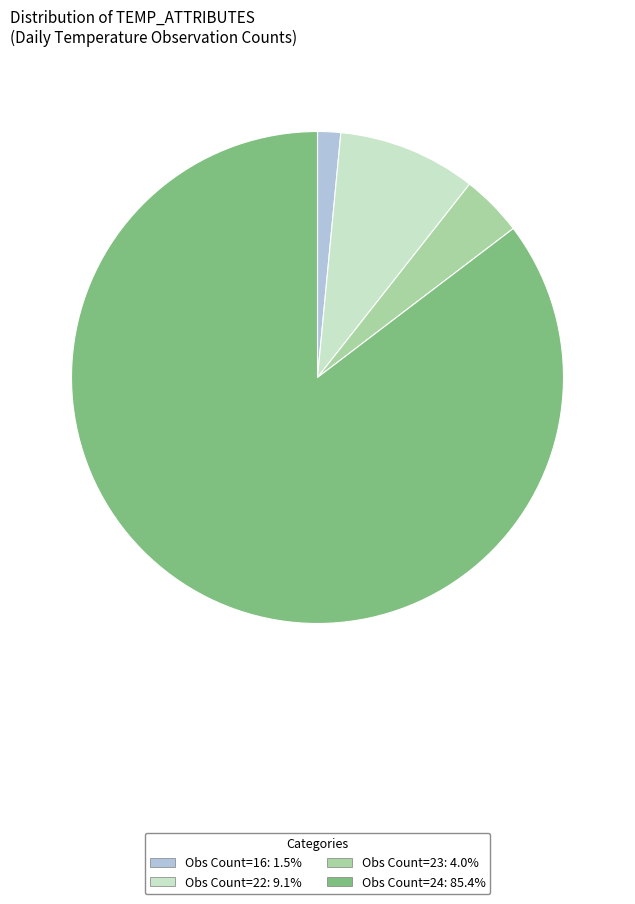

Combined, do Obs Count=24: 85.4% and Obs Count=23: 4.0% account for over 50%?

Yes